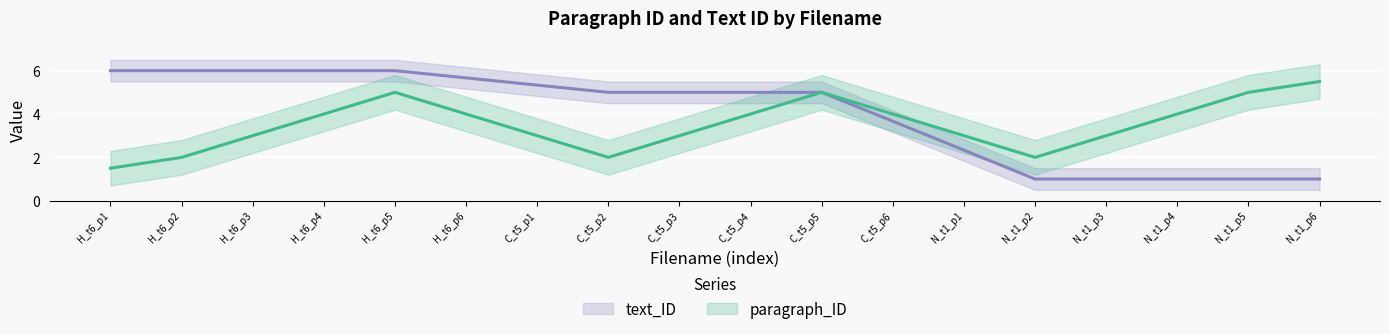

What is the label of the 16th point from the left?

N_t1_p4